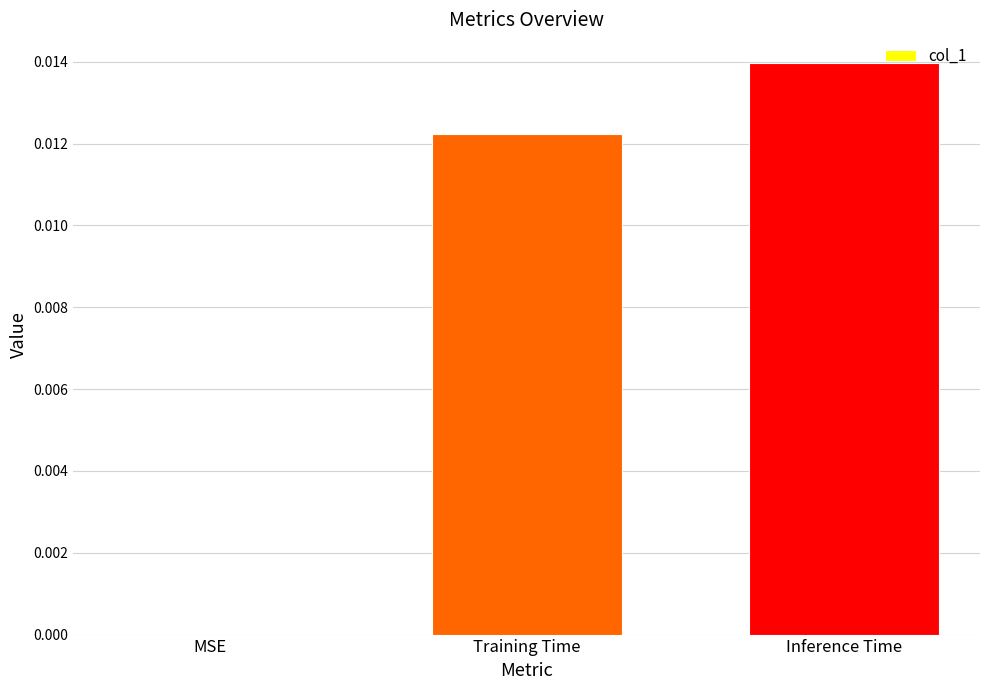

Which category has the highest value across all series?

Inference Time